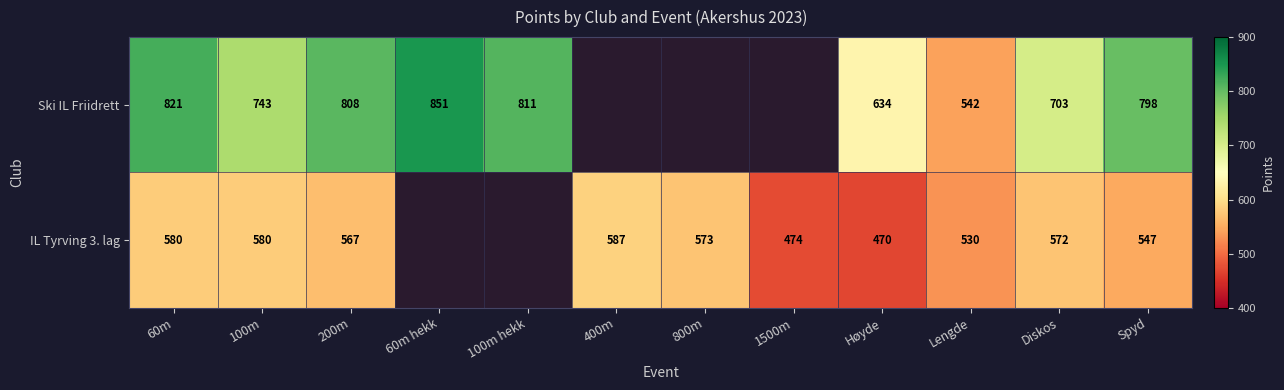

What is the difference between the IL Tyrving 3. lag values at 1500m and Diskos?

98